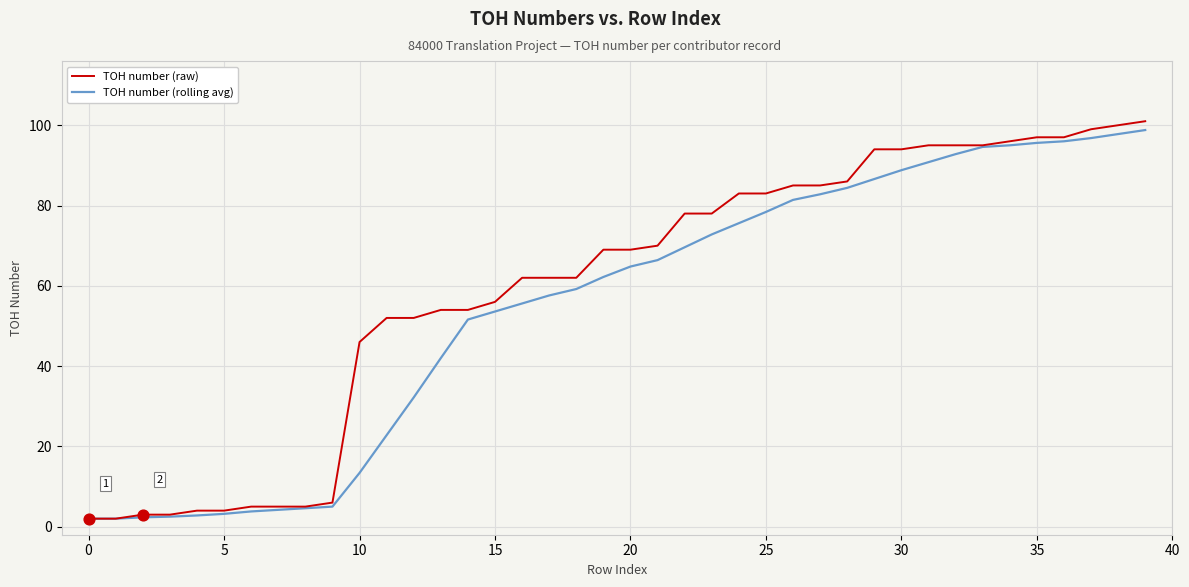

Which series has the widest spread of values?

TOH number (raw)